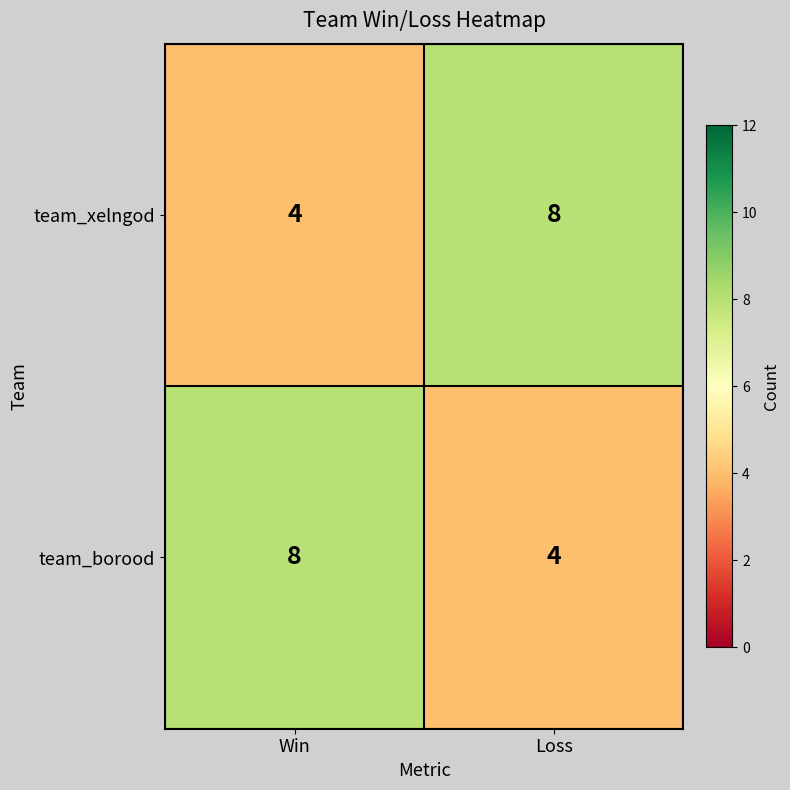

What is the smallest value displayed?

4